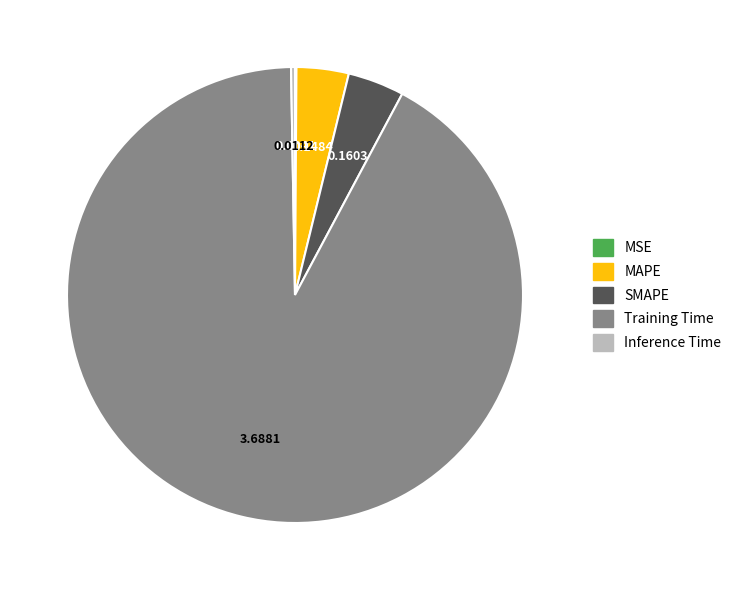

Do Training Time and SMAPE together represent more than half of the pie?

Yes